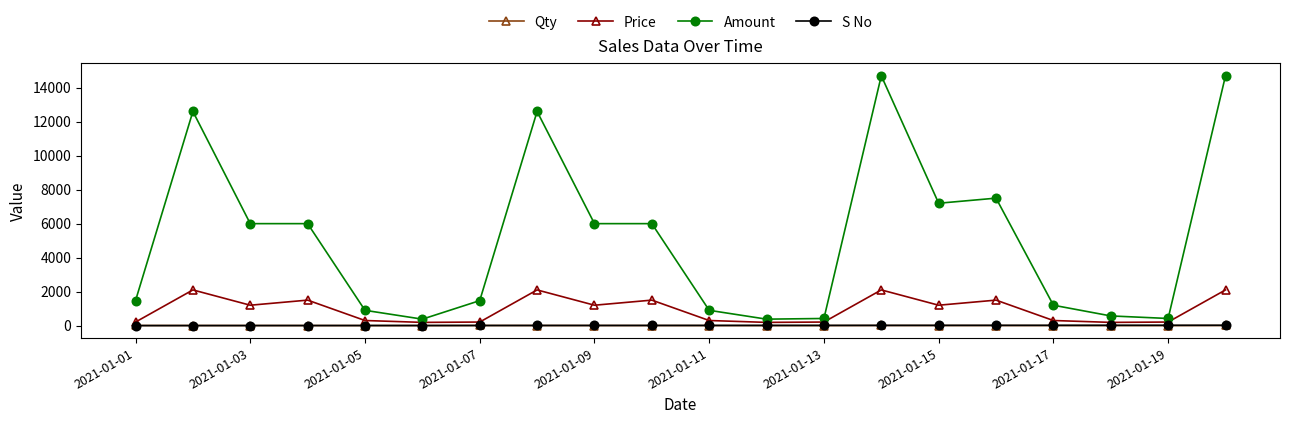

What is the maximum value shown in the chart?

14700